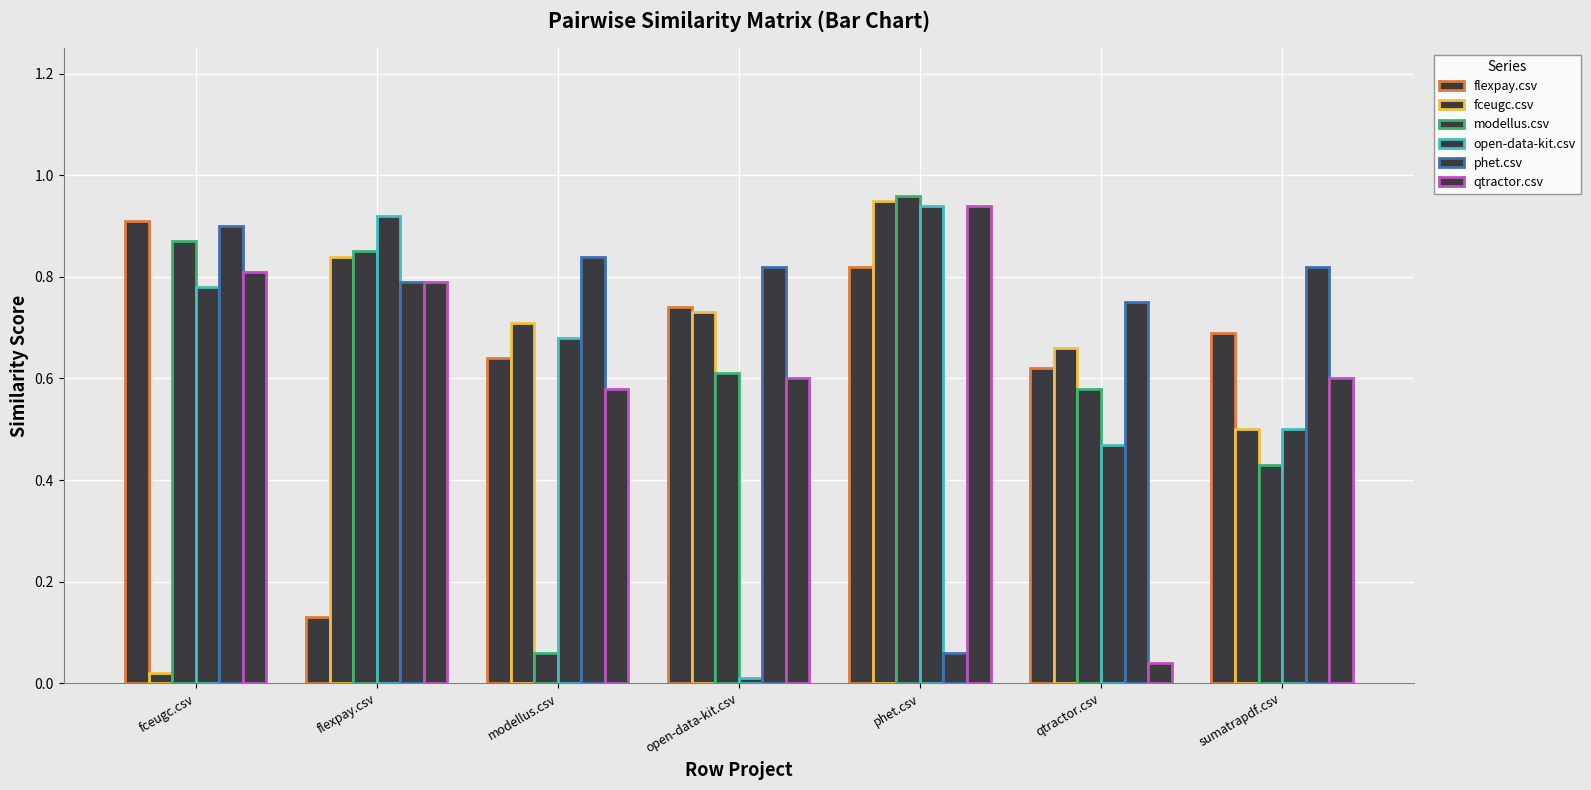

How many bars are there in total?

42